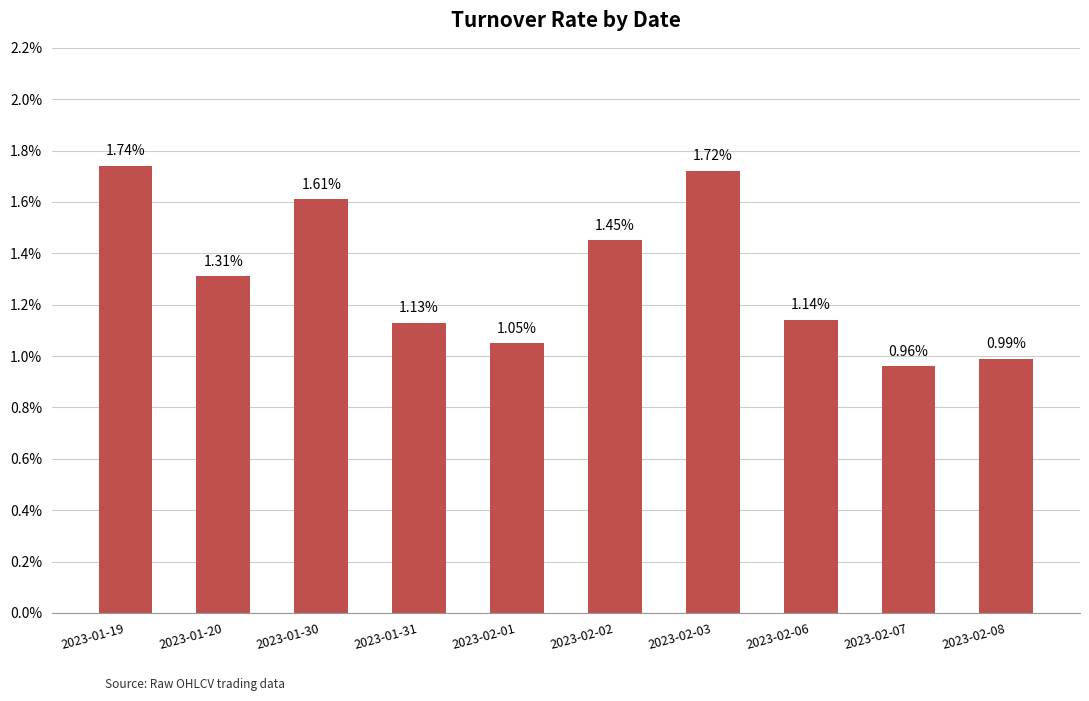

What is the change in value from 2023-01-31 to 2023-02-07?

-0.2